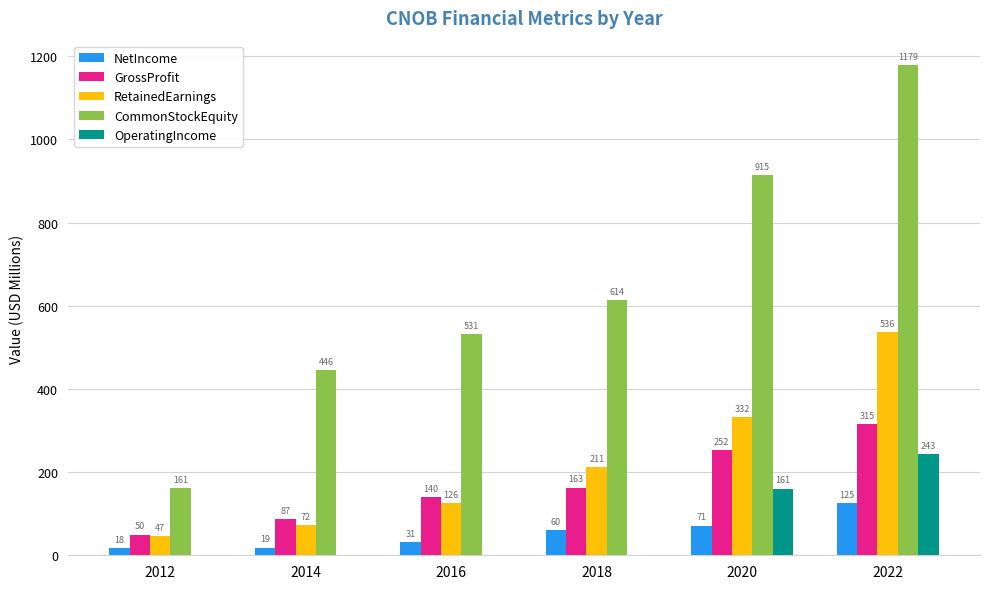

What is the average value of the RetainedEarnings series?

220.8